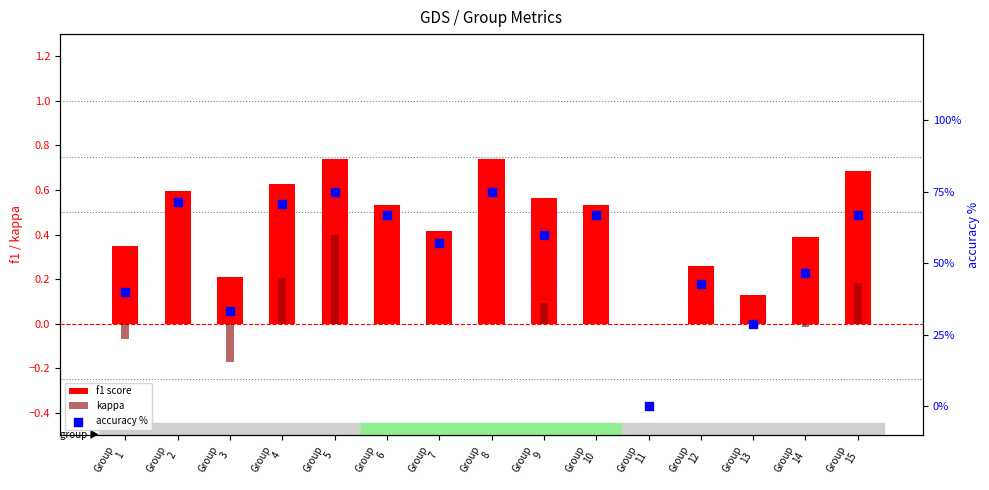

At how many categories does at least one series exceed 73?

2